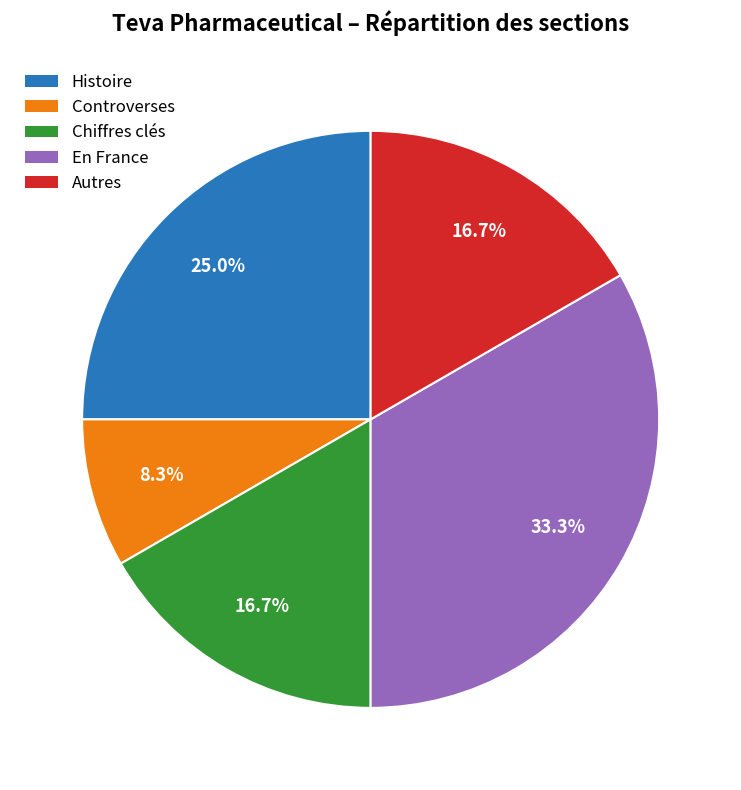

Is there a majority slice in this chart?

No